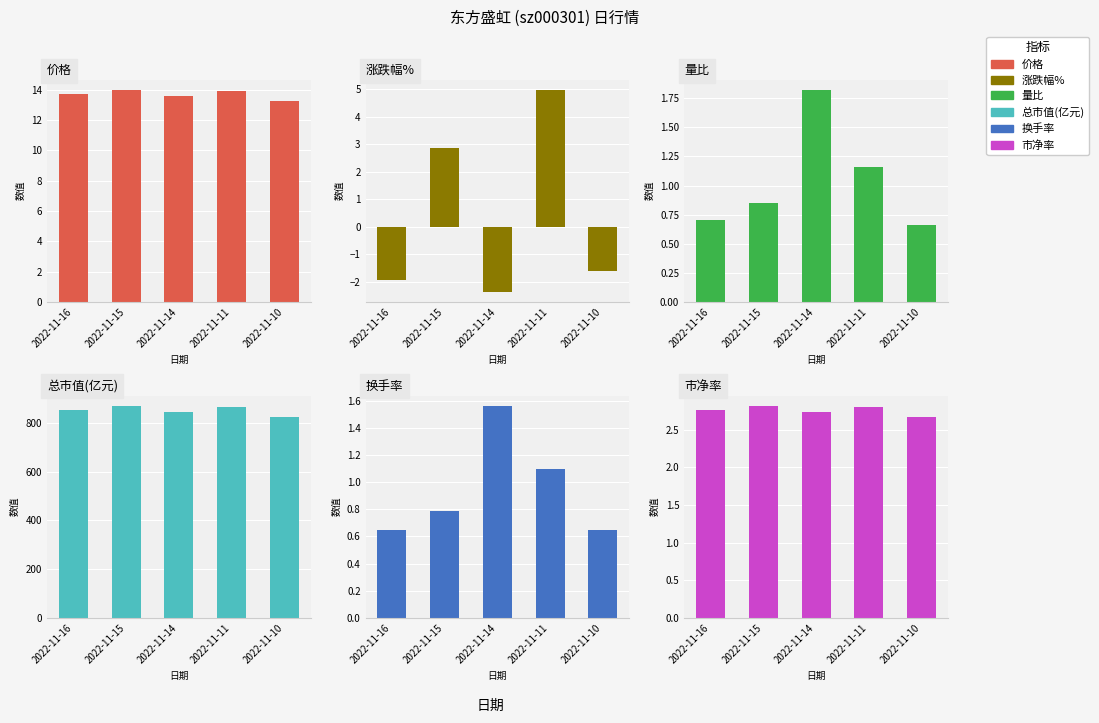

What is the difference between the highest and lowest values at 2022-11-14?

846.1